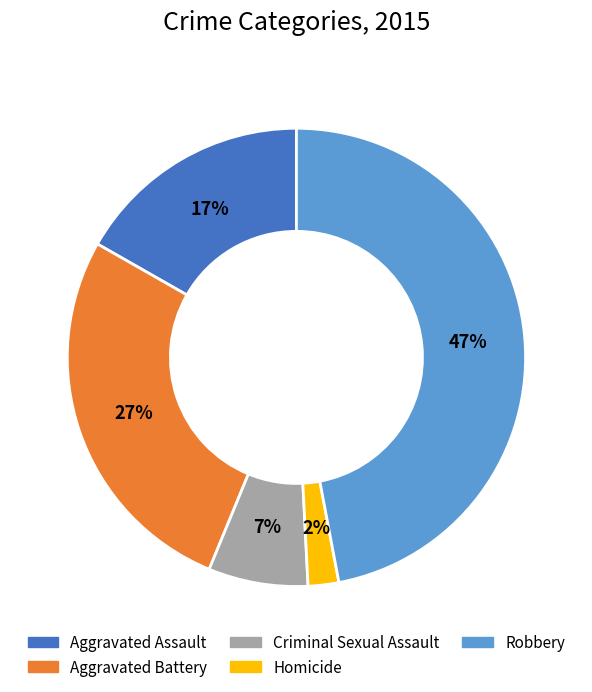

Is it true that Homicide is 11% of the pie?

False